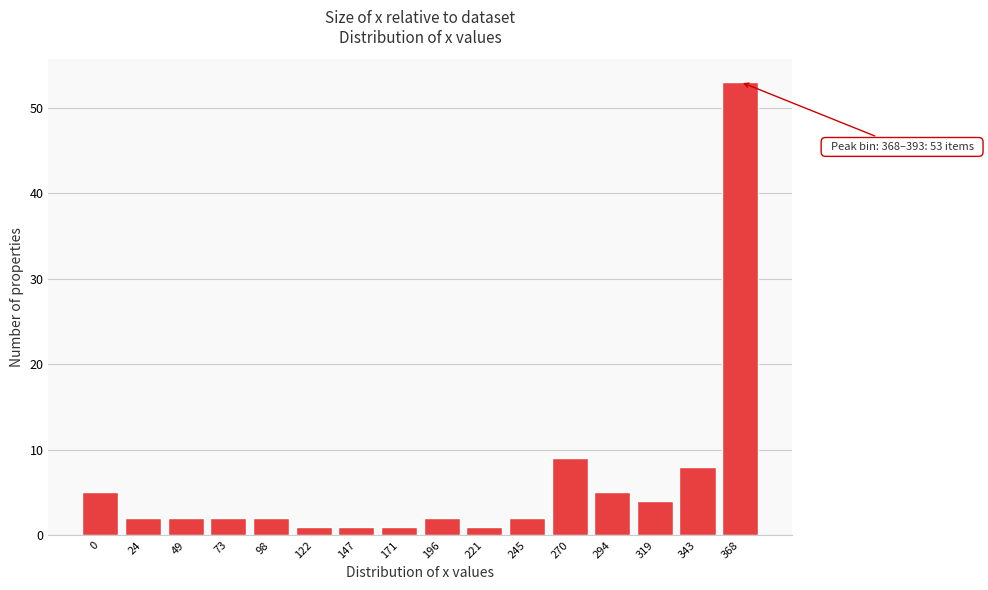

Reading right to left, transcribe all the data shown in this chart.

368=53	343=8	319=4	294=5	270=9	245=2	221=1	196=2	171=1	147=1	122=1	98=2	73=2	49=2	24=2	0=5